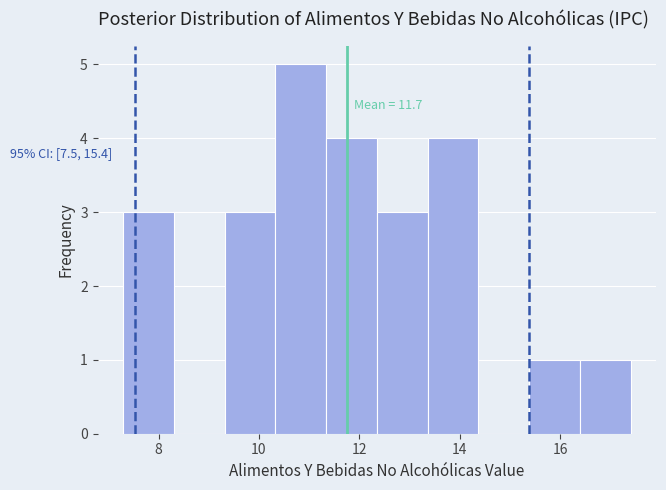

Which range on the x-axis has the tallest bar?

10.4 to 11.4